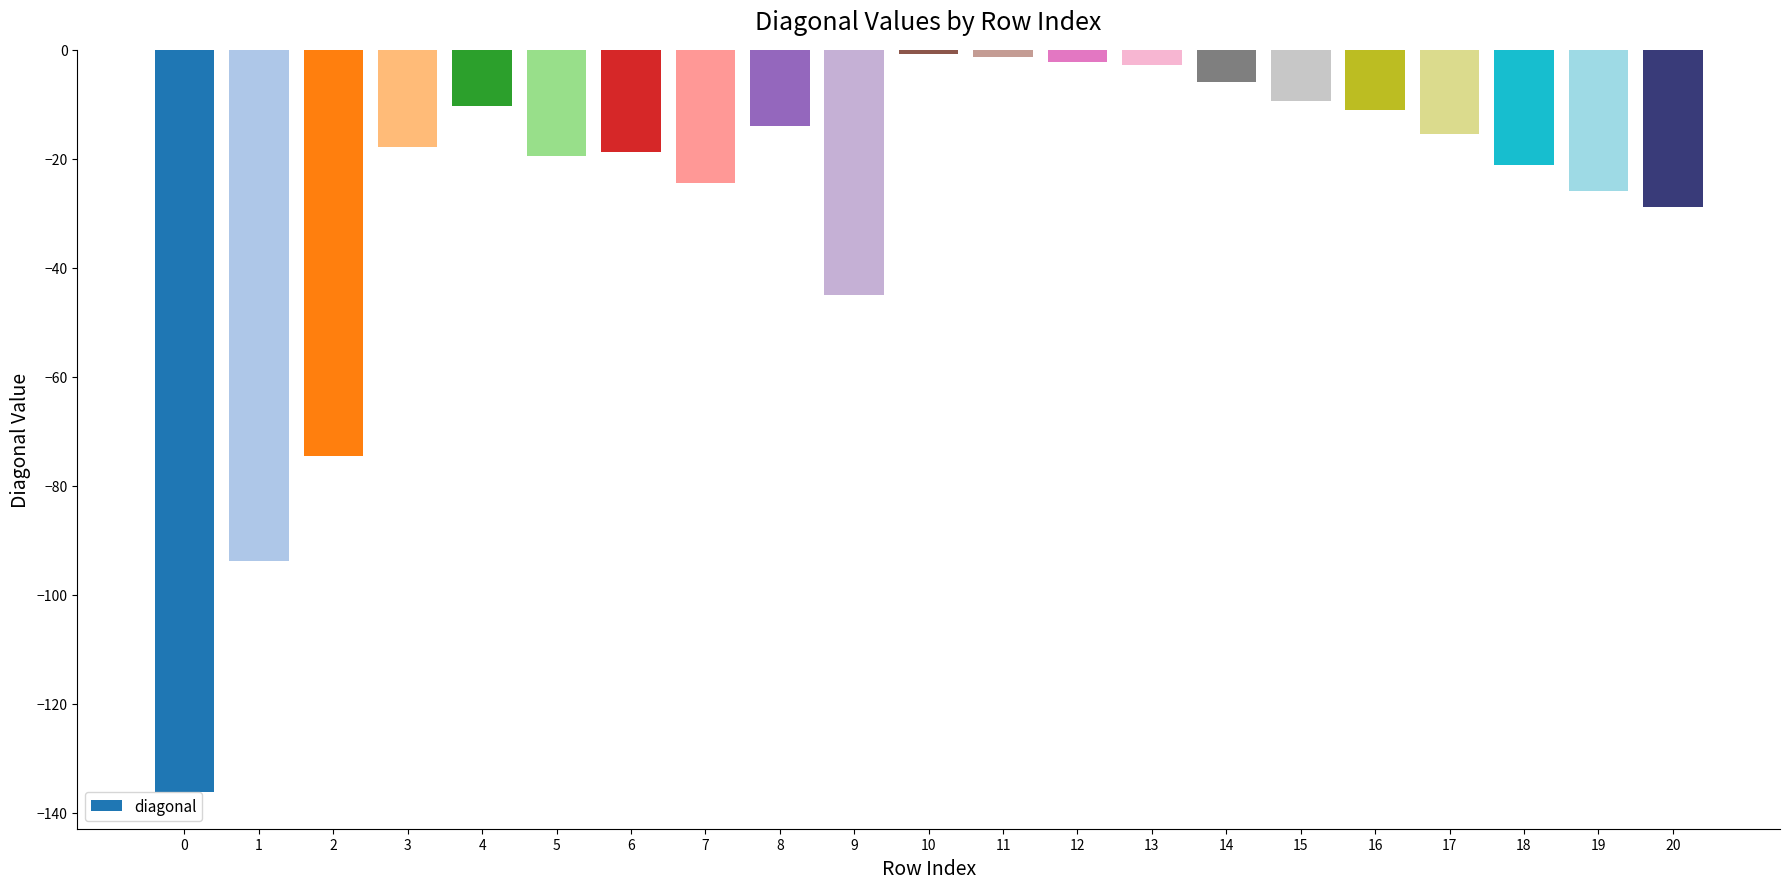

Is it true that the value at 2 is -74.5?

True